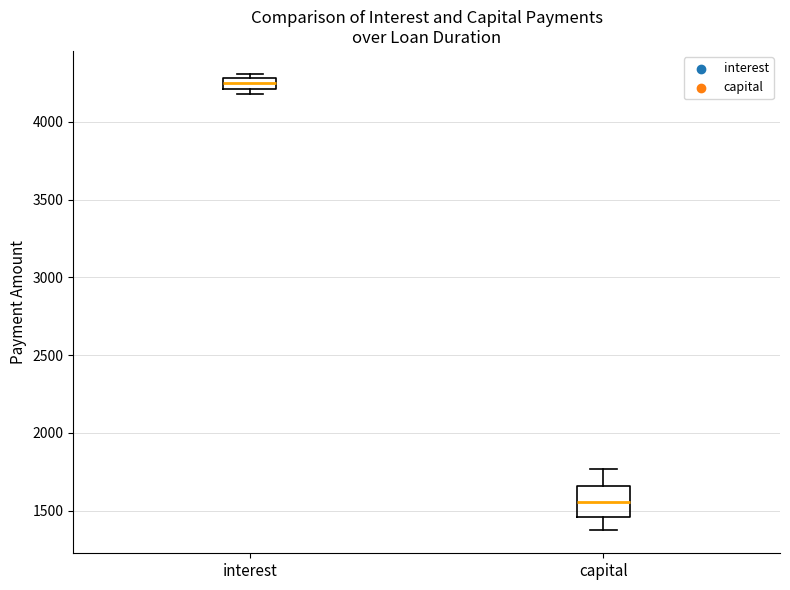

Comparing the boxes themselves (not the whiskers), which one is the tallest?

capital